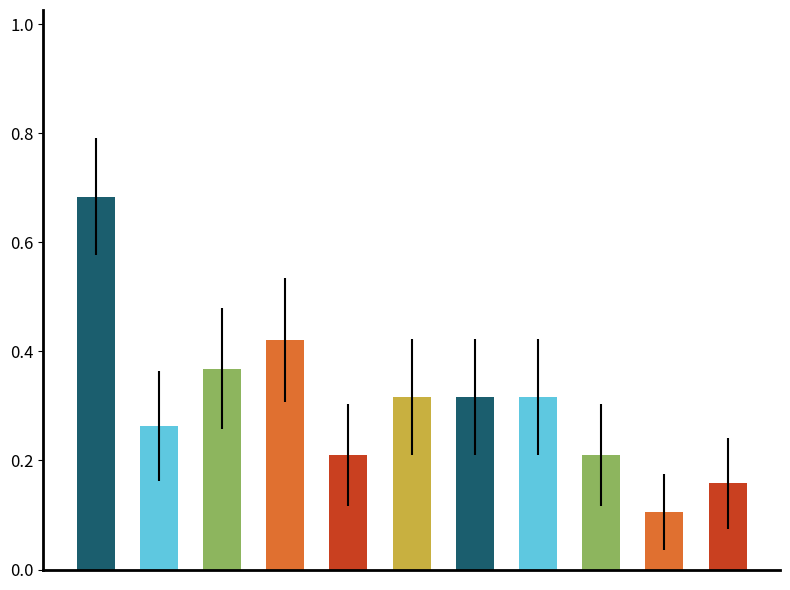

What is the sum of all values?

3.4